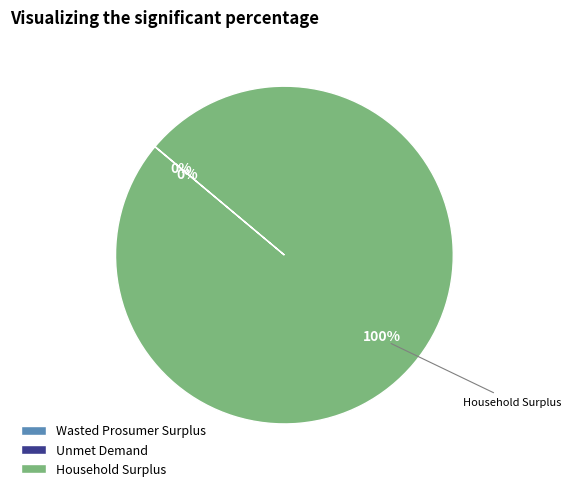

What percentage is the Household Surplus slice, to the nearest percent?

100%